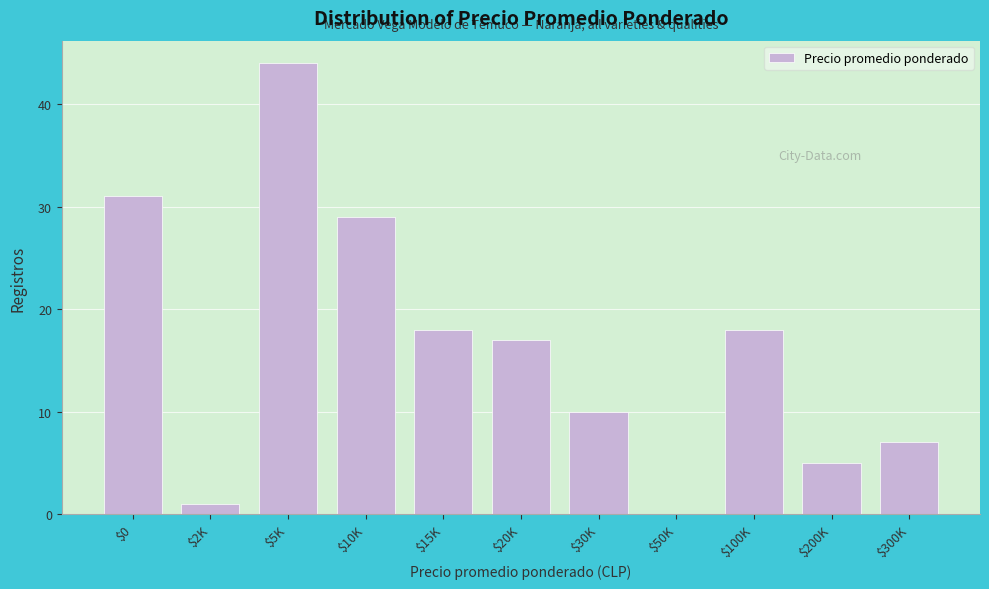

What is the sum of all values?

180